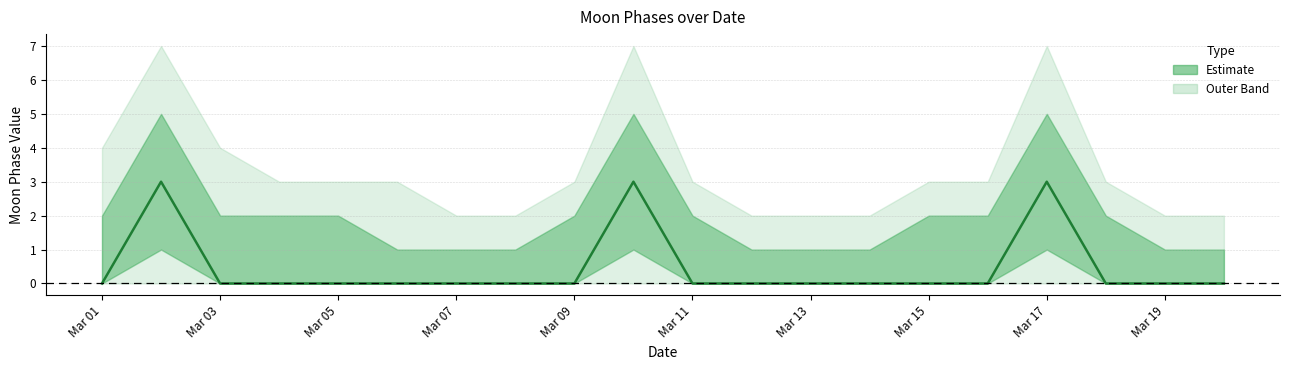

Reading right to left, extract all data points from this chart.

0	0	0	3	0	0	0	0	0	0	3	0	0	0	0	0	0	0	3	0